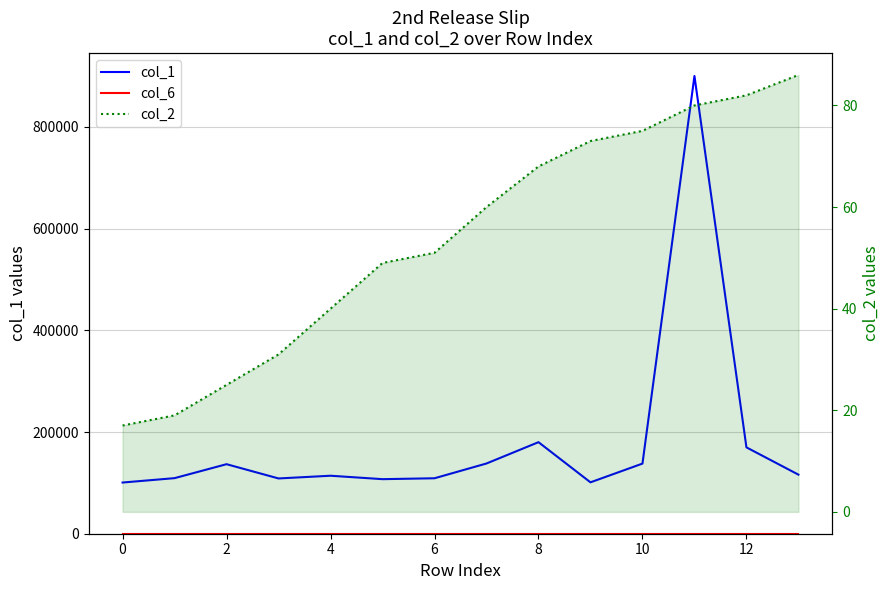

What are all the series names shown in the legend?

col_1, col_6, col_2